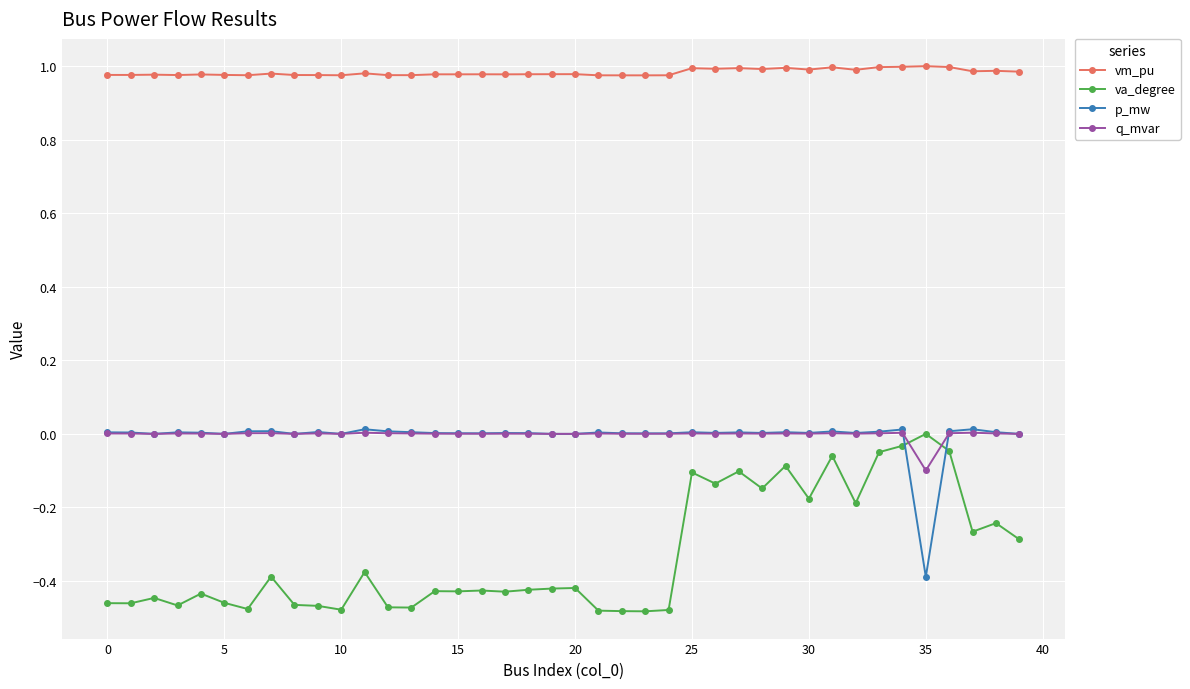

True or false: p_mw and vm_pu intersect in this chart.

False